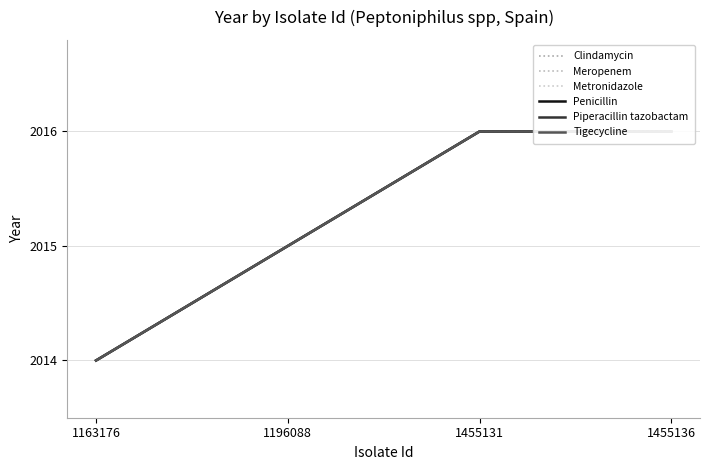

Rank the series at 1455131 from highest to lowest value.

Clindamycin, Meropenem, Metronidazole, Penicillin, Piperacillin tazobactam, Tigecycline